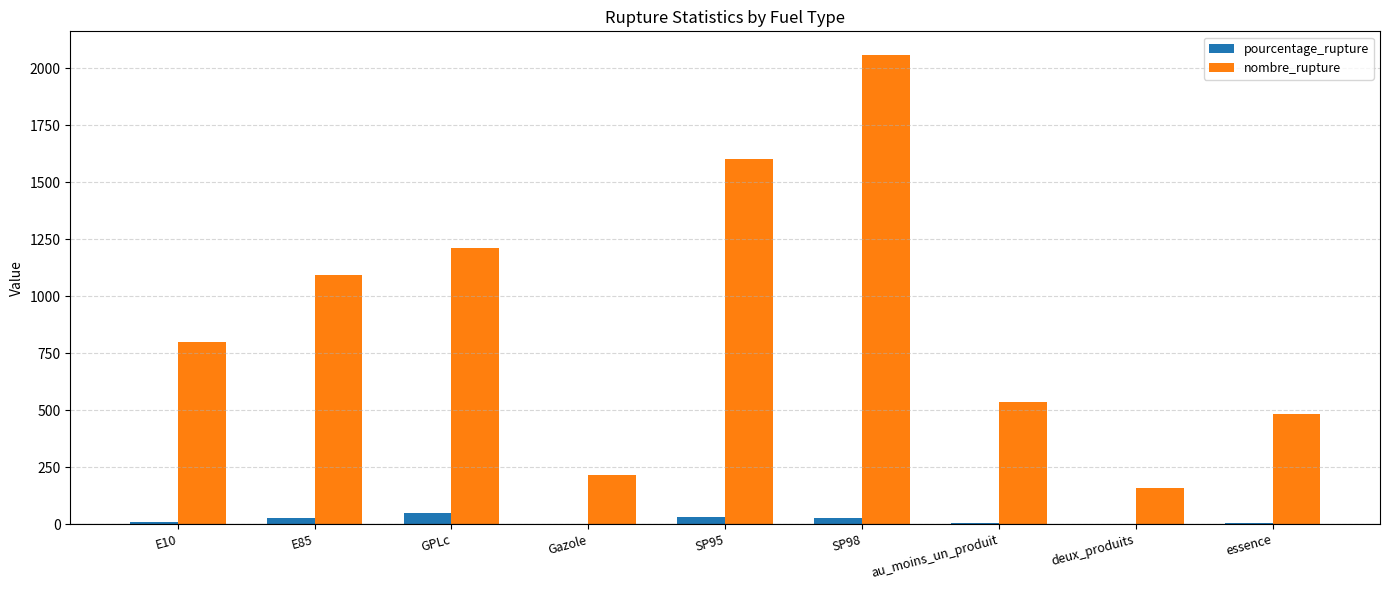

Which category has the highest value across all series?

SP98